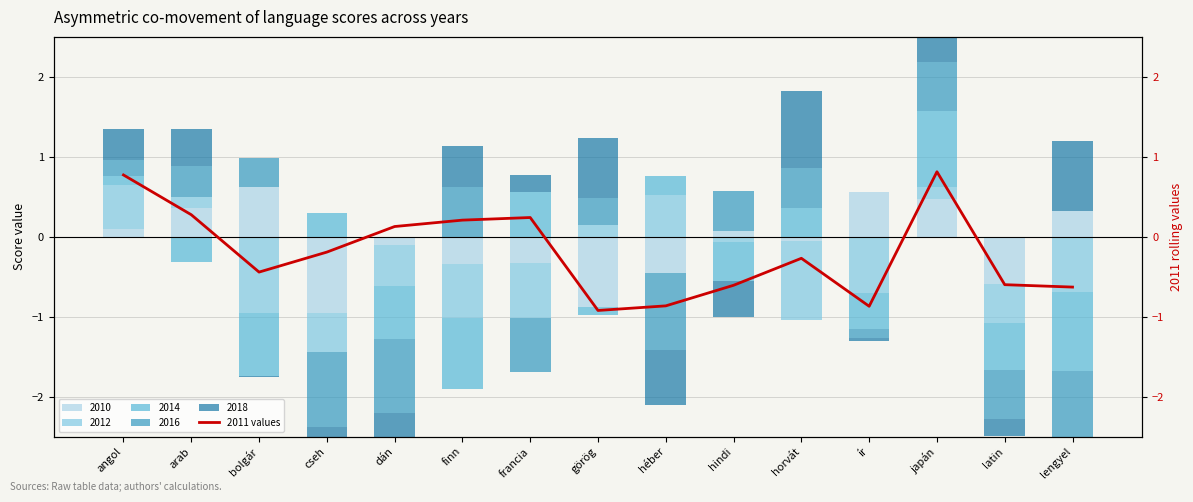

Rank the categories by value from lowest to highest.

görög, ír, héber, lengyel, hindi, latin, bolgár, horvát, cseh, dán, finn, francia, arab, angol, japán